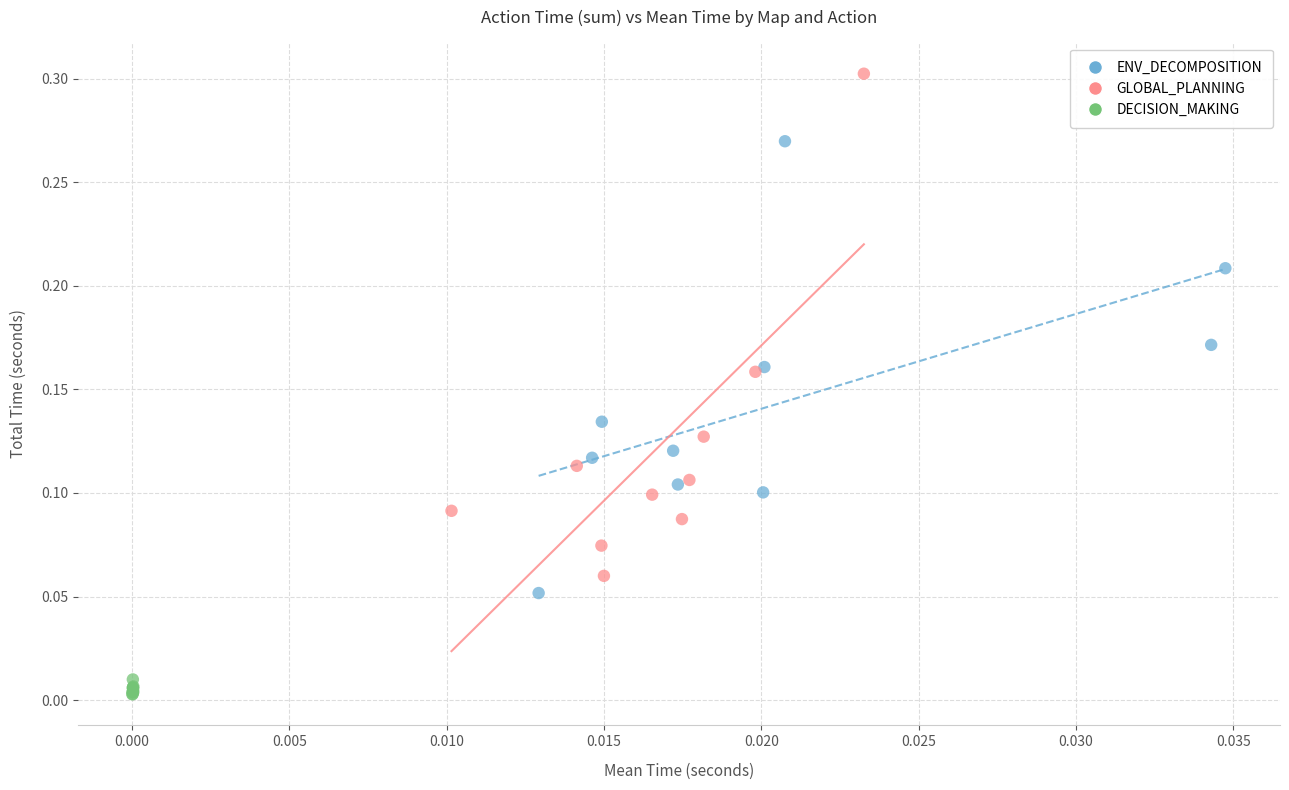

Which series has the largest Y range (max minus min)?

GLOBAL_PLANNING